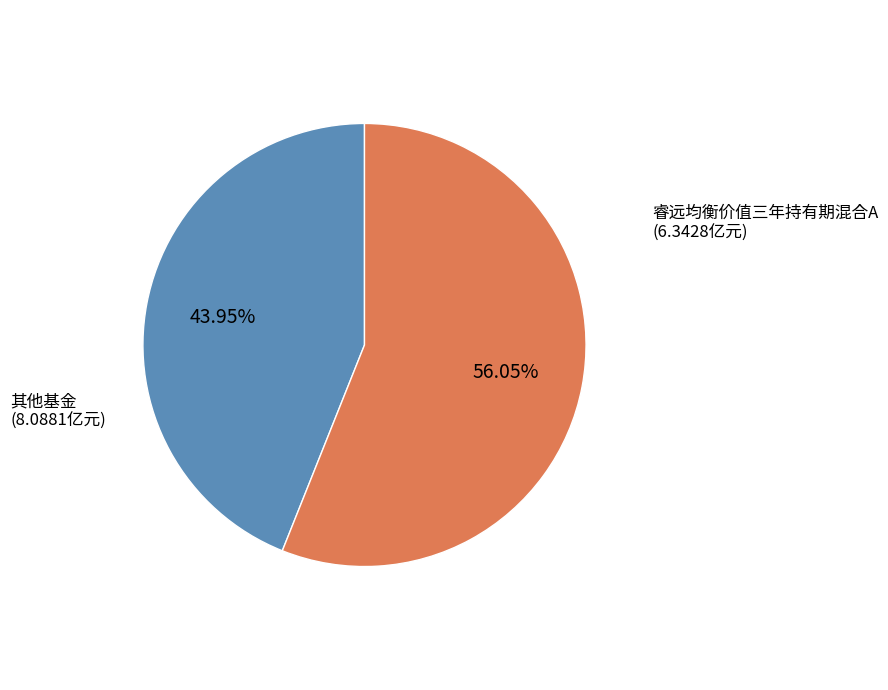

Is there a majority slice in this chart?

Yes